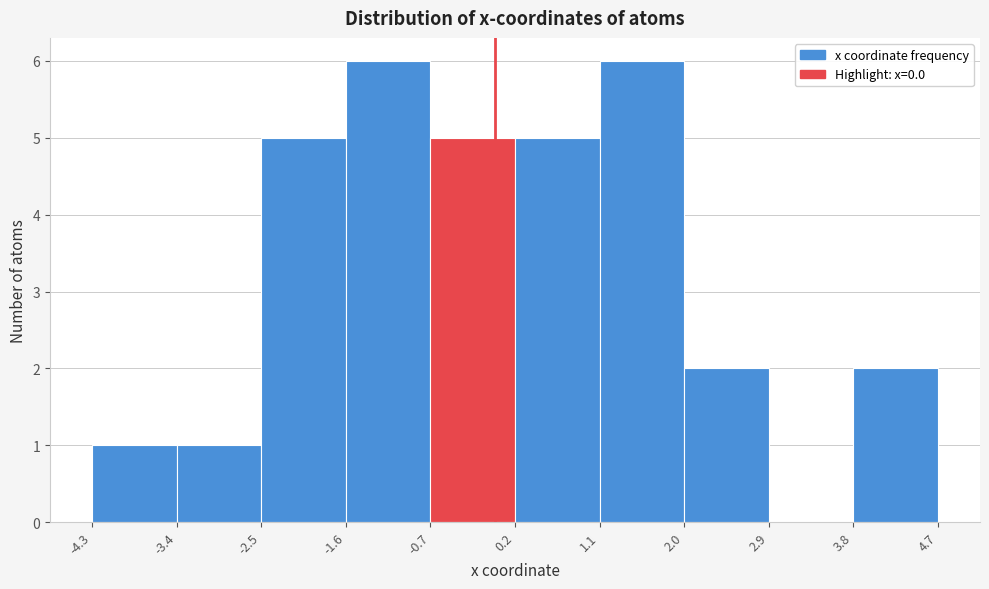

How tall is the bar that spans 1.1 to 2.0 on the x-axis? The values are not printed on the chart, so give them approximately, as read against the axis.

6